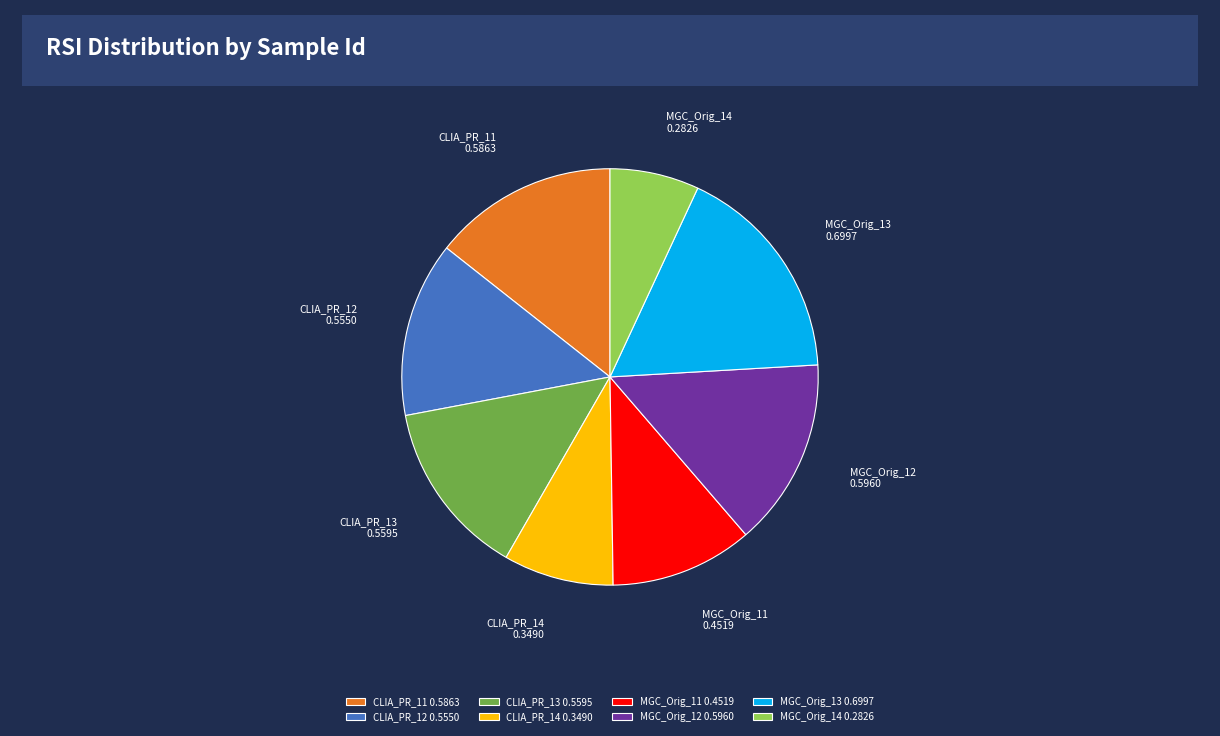

Which has a higher value, MGC_Orig_14 or MGC_Orig_12?

MGC_Orig_12